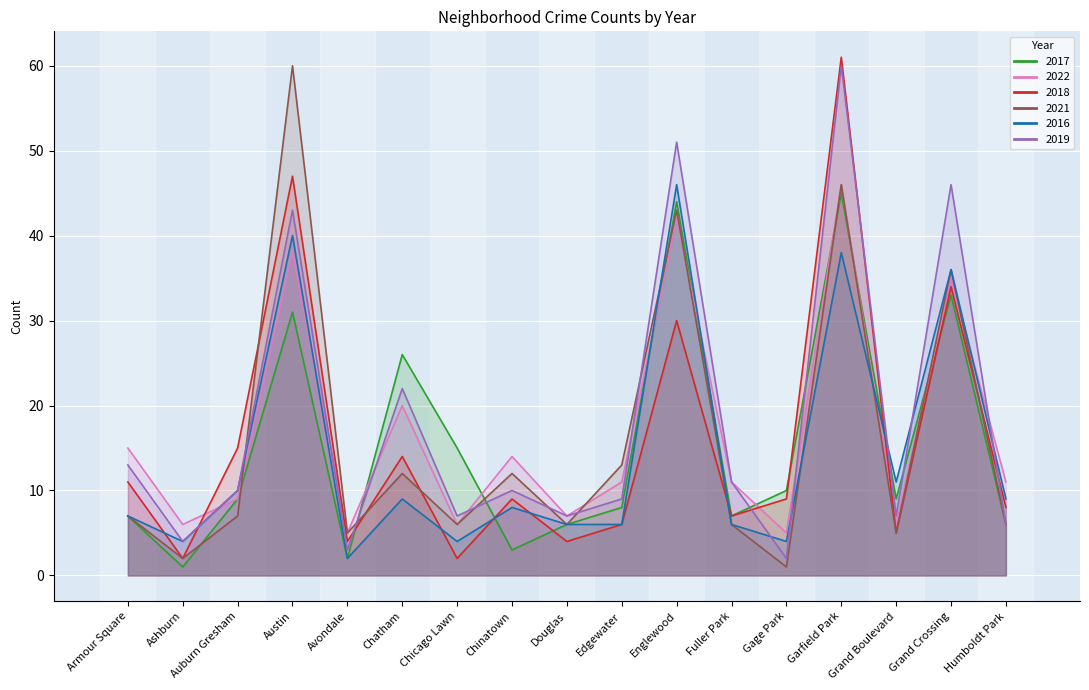

At Chicago Lawn, list the series in order from largest to smallest.

2017, 2019, 2022, 2021, 2016, 2018